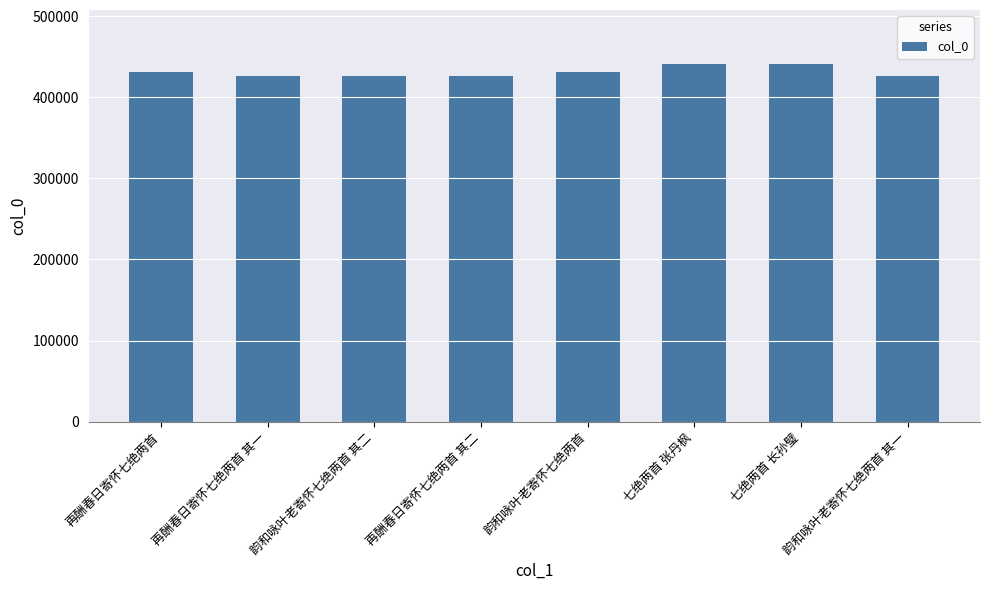

How many data points are less than 431441?

4